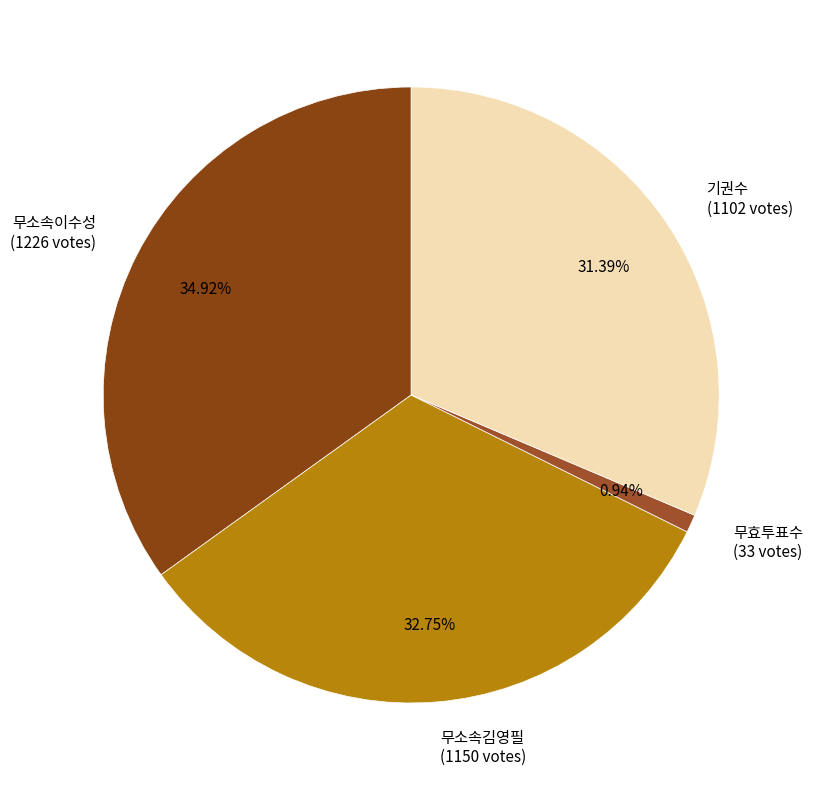

Which slice is the largest?

무소속이수성